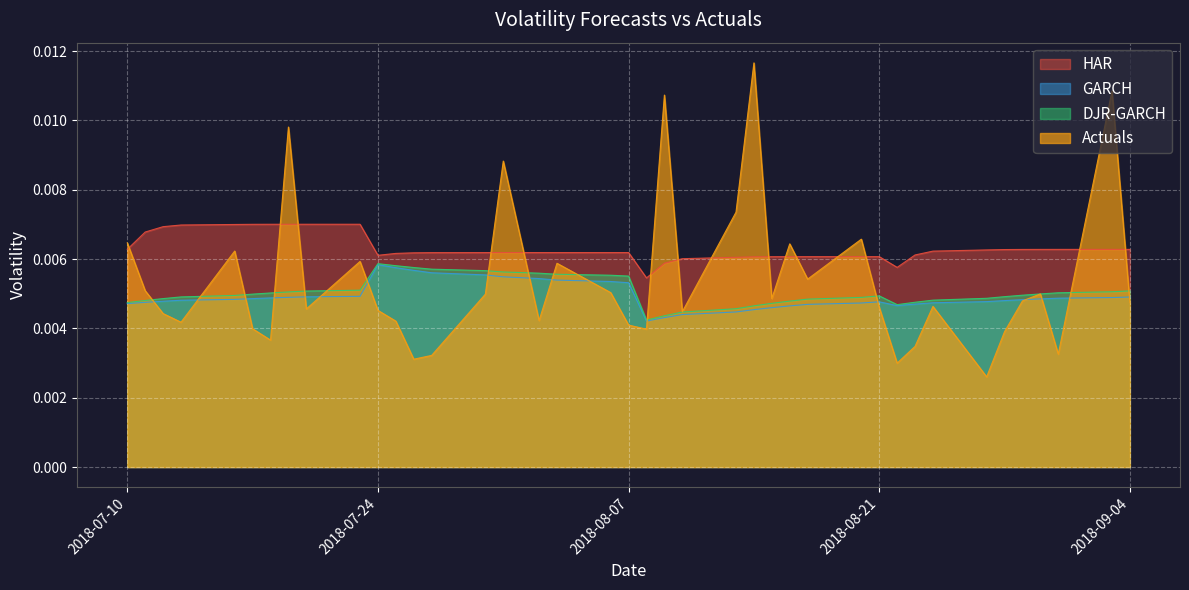

What is the label of the 40th point from the left?

2018-09-04